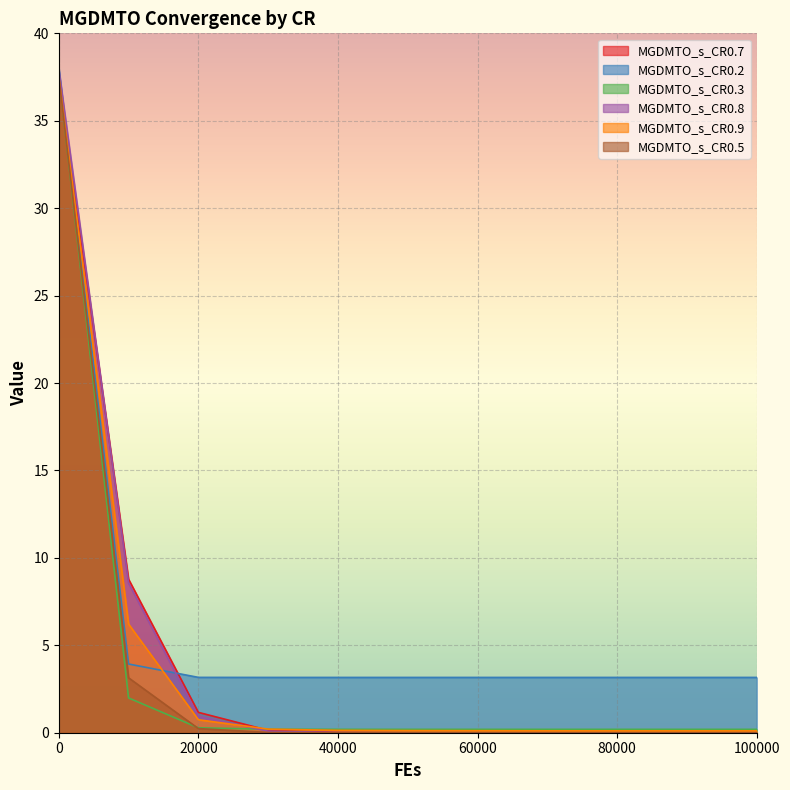

What is the sum of all MGDMTO_s_CR0.3 values?

41.5